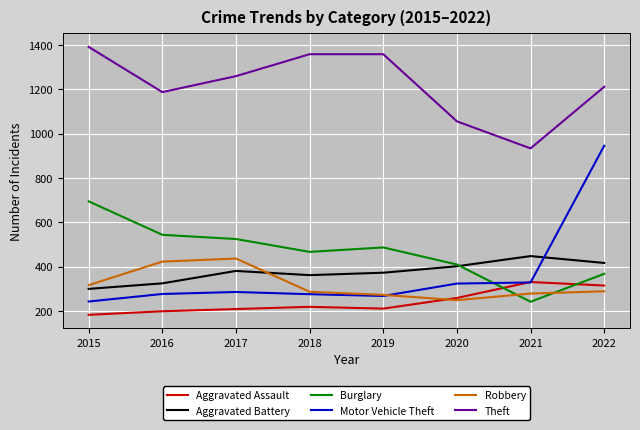

What are all the series names shown in the legend?

Aggravated Assault, Aggravated Battery, Burglary, Motor Vehicle Theft, Robbery, Theft